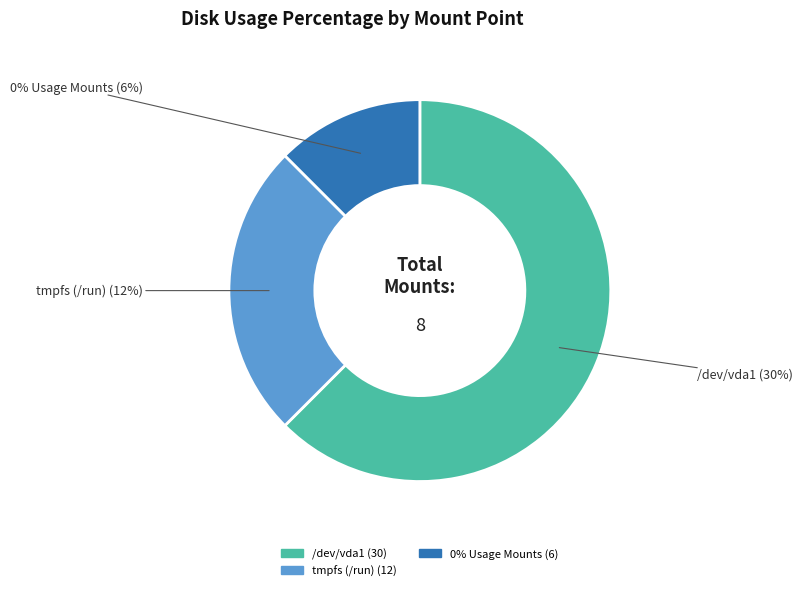

Which slice represents more than half of the pie?

/dev/vda1